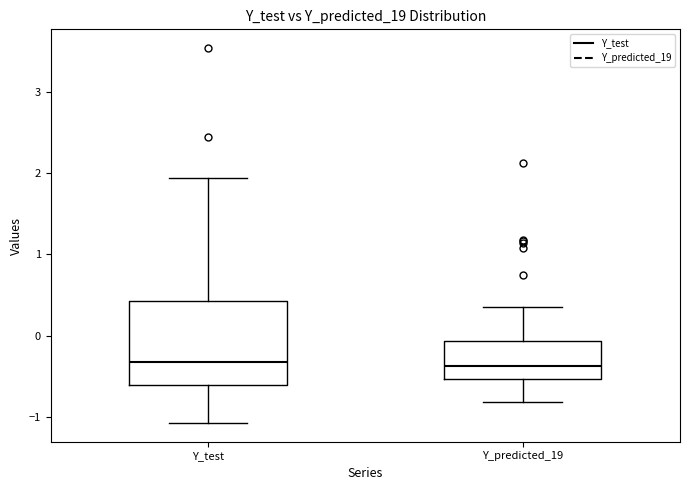

Reading left to right, read every box against the y-axis: the position of its median line, the range the box covers, and the ends of its whiskers. The values are not printed on the chart, so give them approximately, as read against the axis.

Y_test: median -0.3, box -0.6 to 0.4, whiskers -1.1 to 1.9
Y_predicted_19: median -0.4, box -0.5 to -0.1, whiskers -0.8 to 0.3